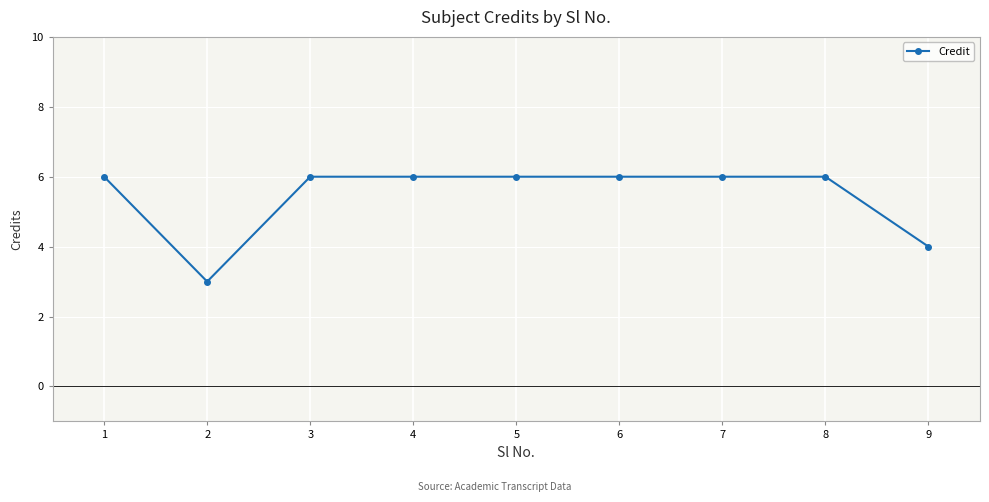

How many values are between 6 and 7?

7